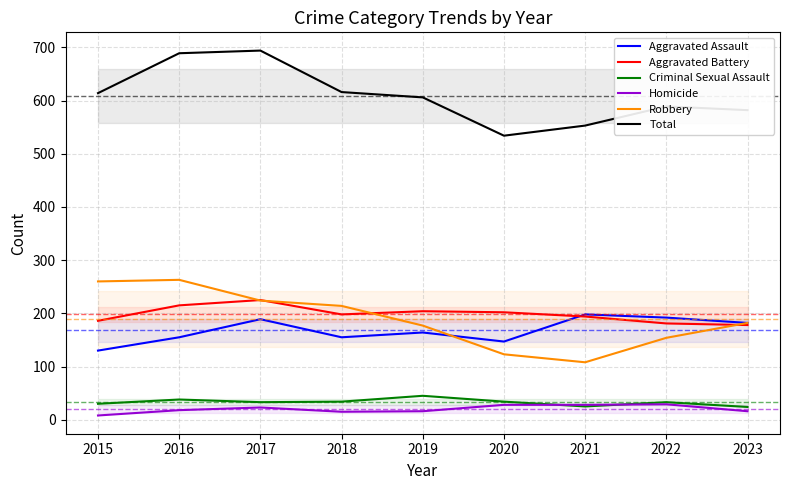

In Homicide, how many points are lower than both neighbors (excluding endpoints)?

1